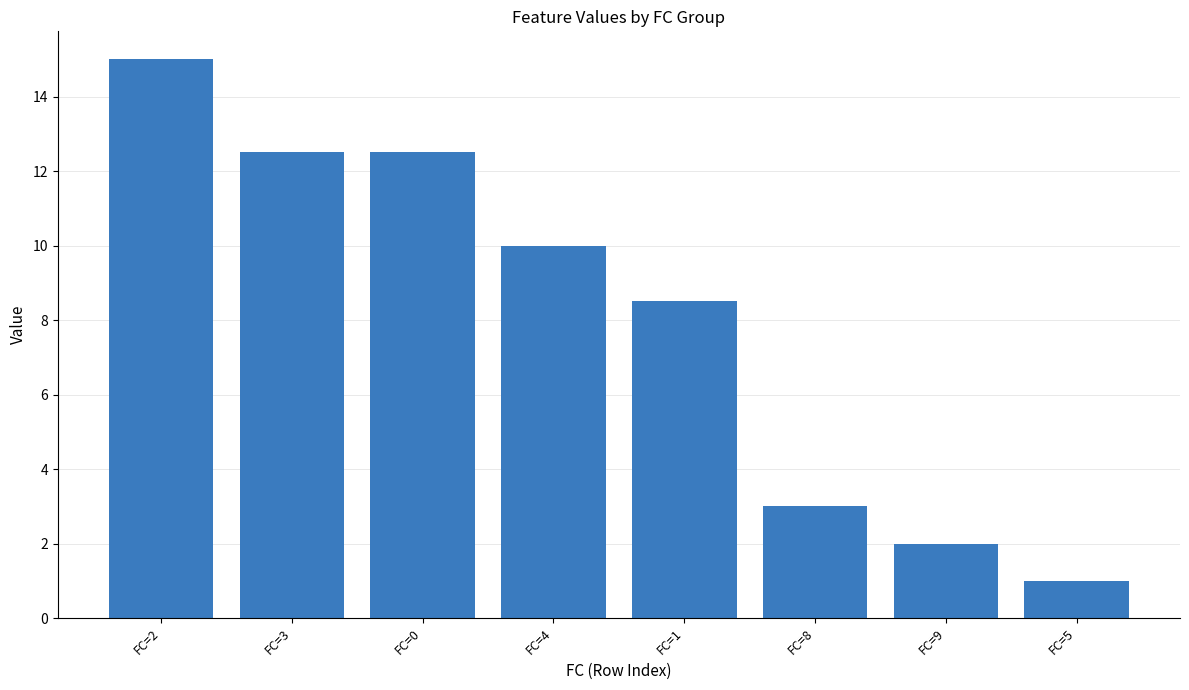

At which category does the chart reach its peak across all series?

FC=2